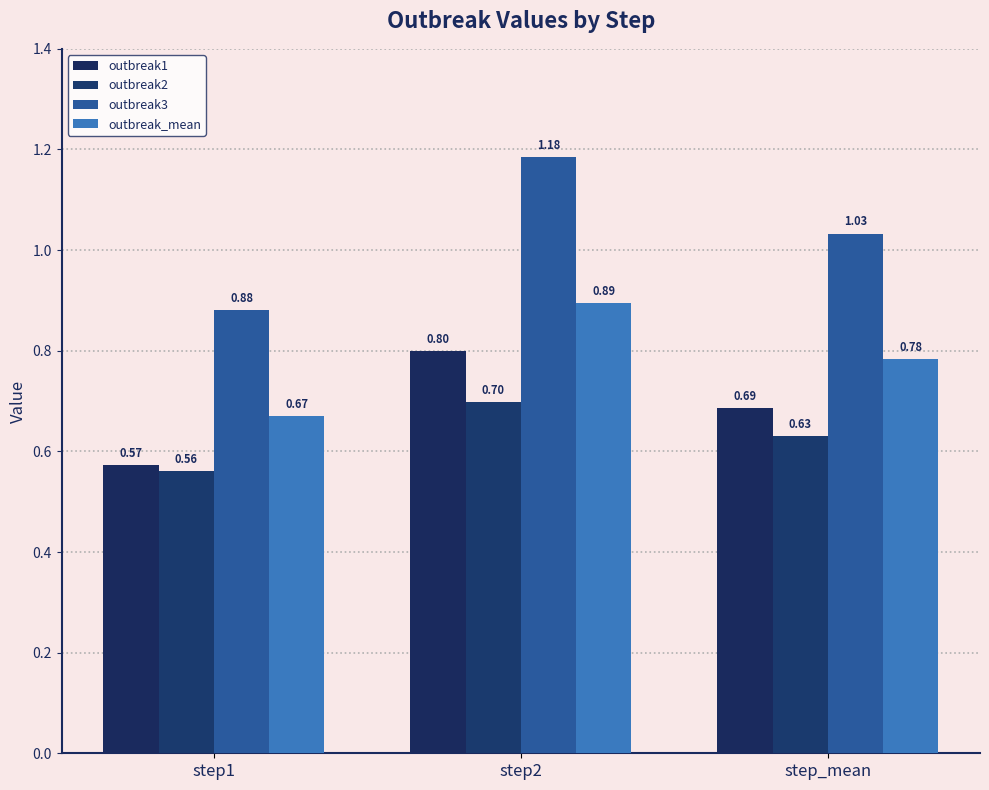

How many groups of bars are there?

3